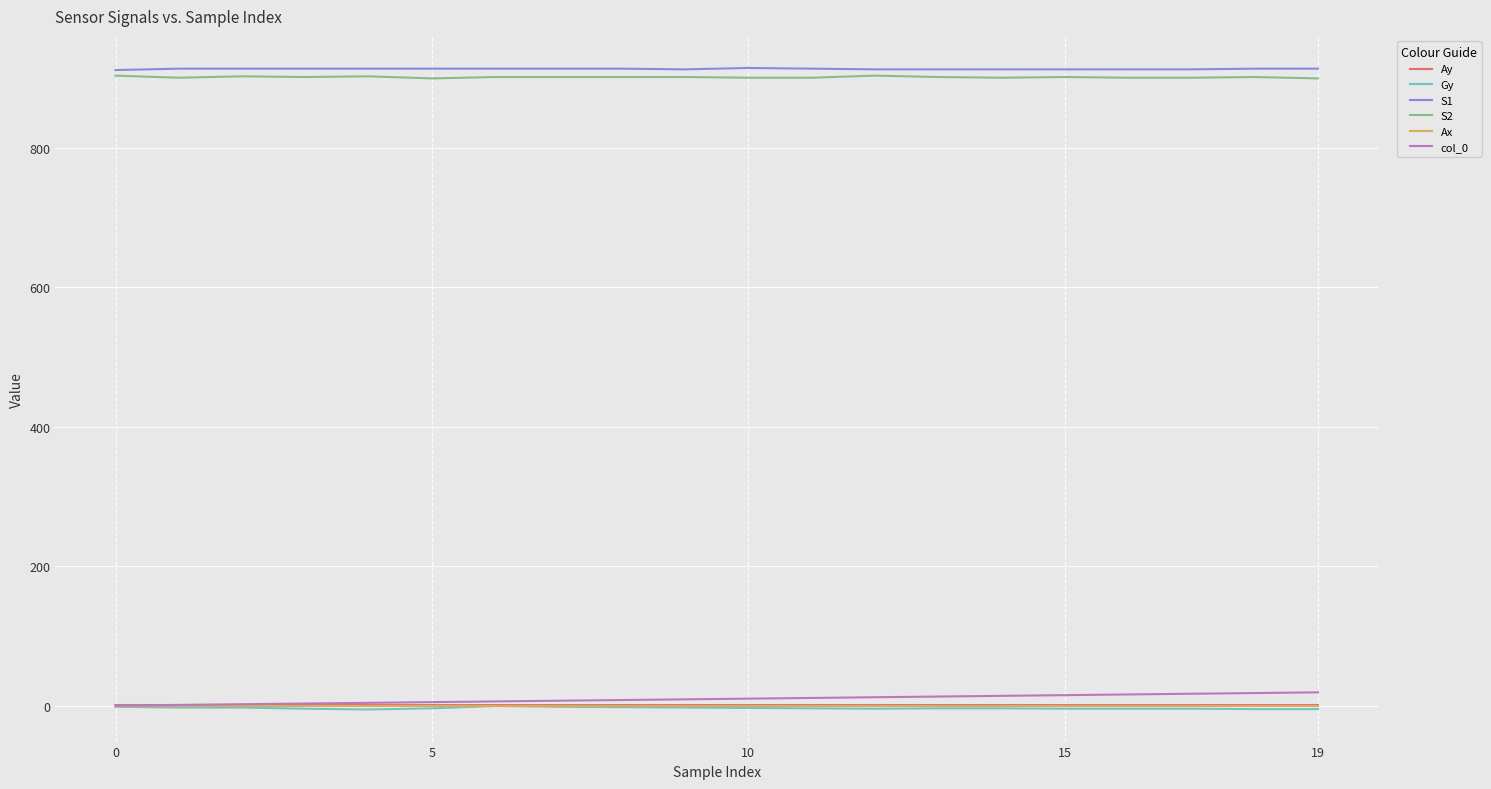

How many values in the Gy series are below -3?

13